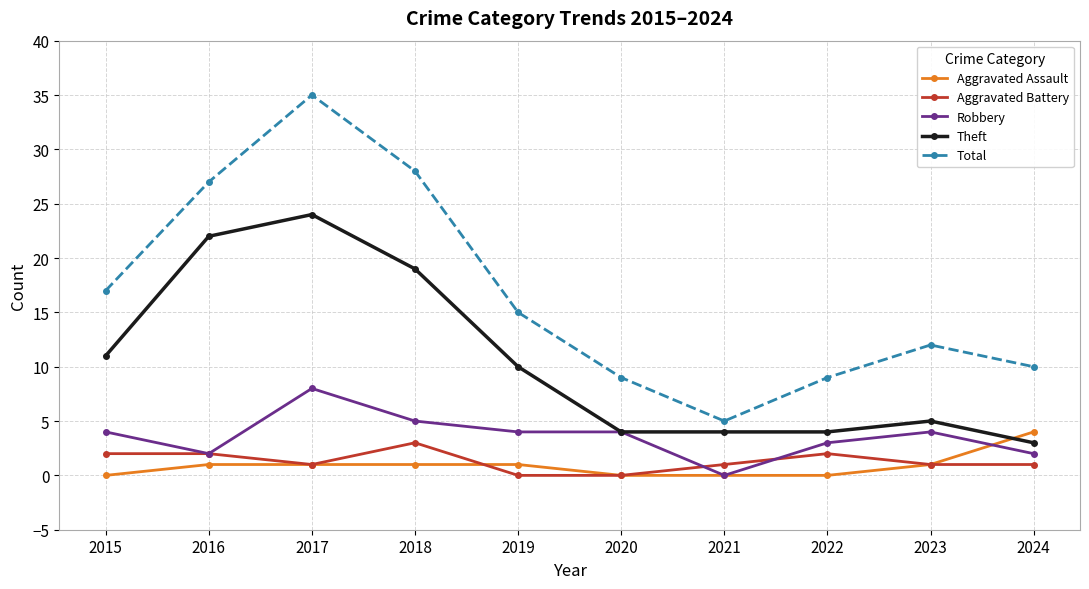

Is the value of Robbery at 2021 greater than the value of Theft at 2020?

No